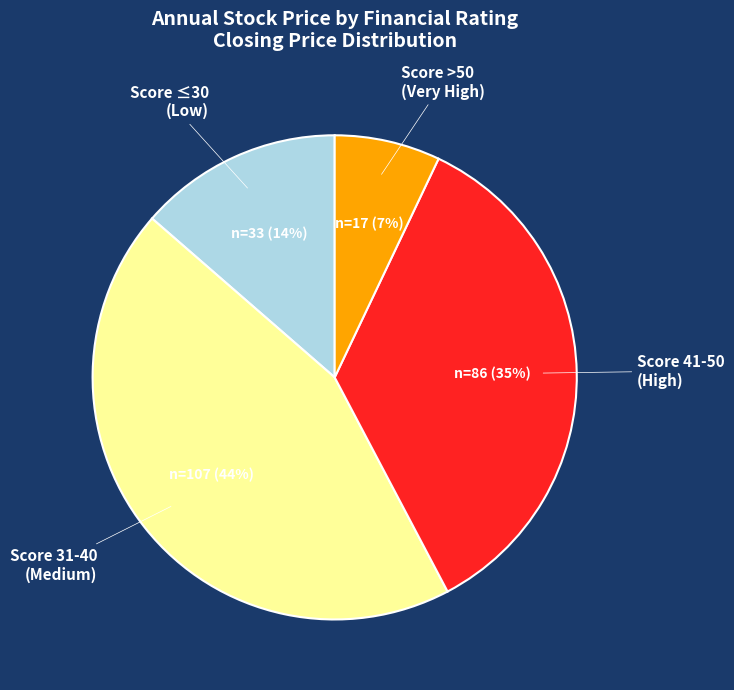

True or false: Score ≤30 (Low) accounts for 14% of the total.

True